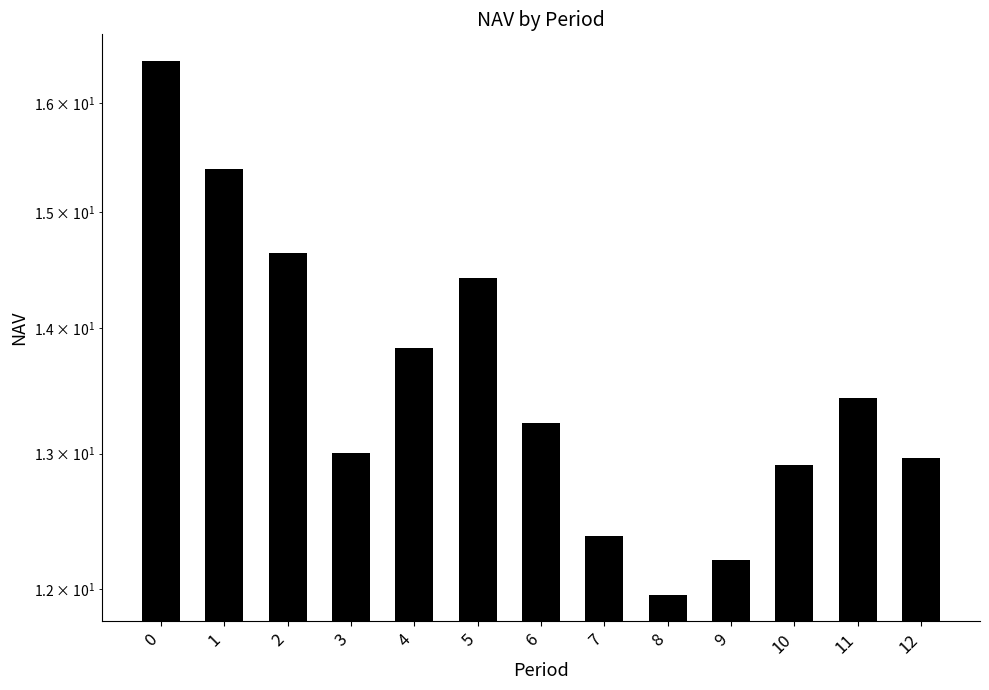

Which label corresponds to the smallest value in the chart?

8